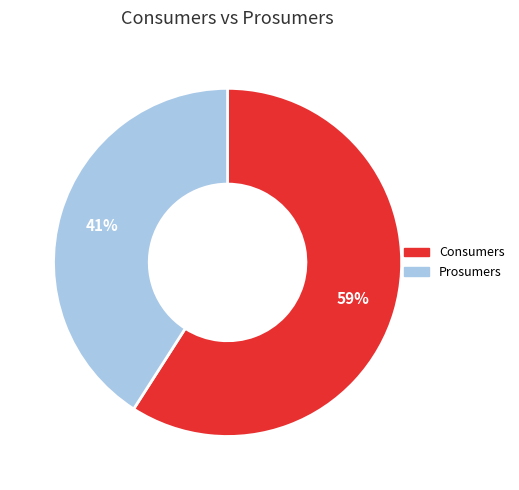

Is the sum of Prosumers and Consumers greater than half?

Yes